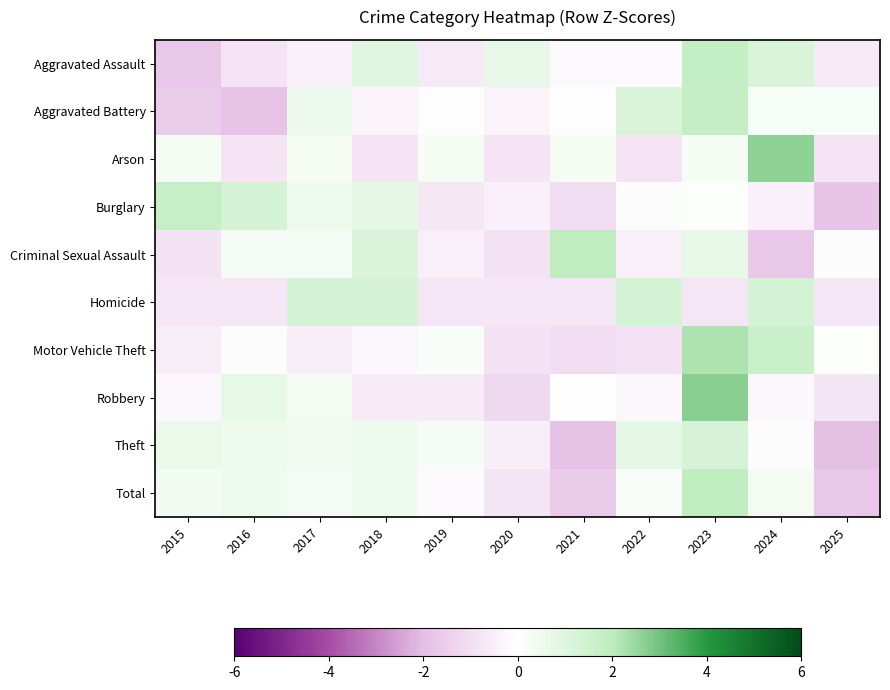

What is the difference between the highest and lowest values at 2022?

2.2